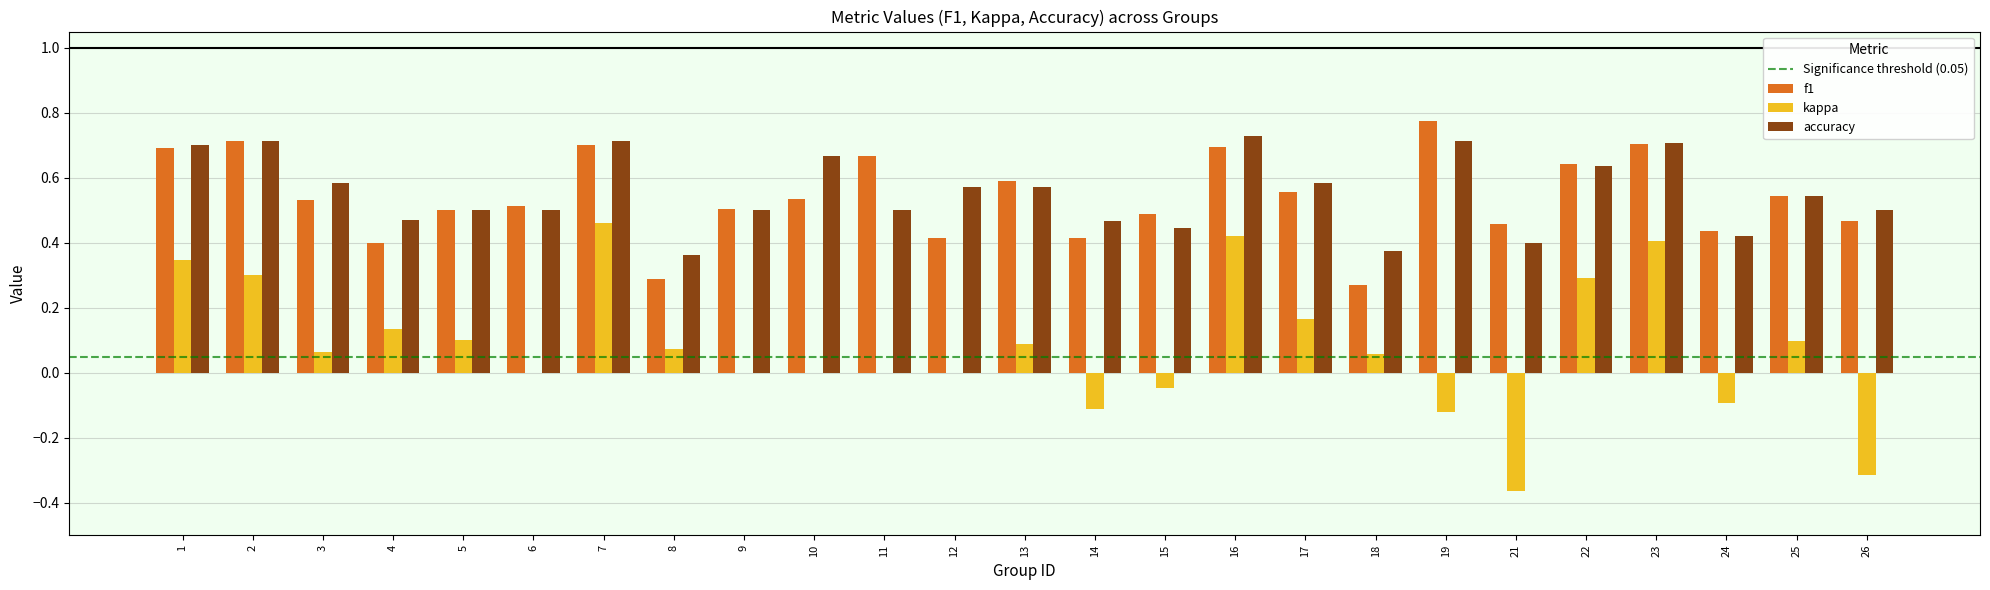

Which series has the largest total across all categories?

accuracy